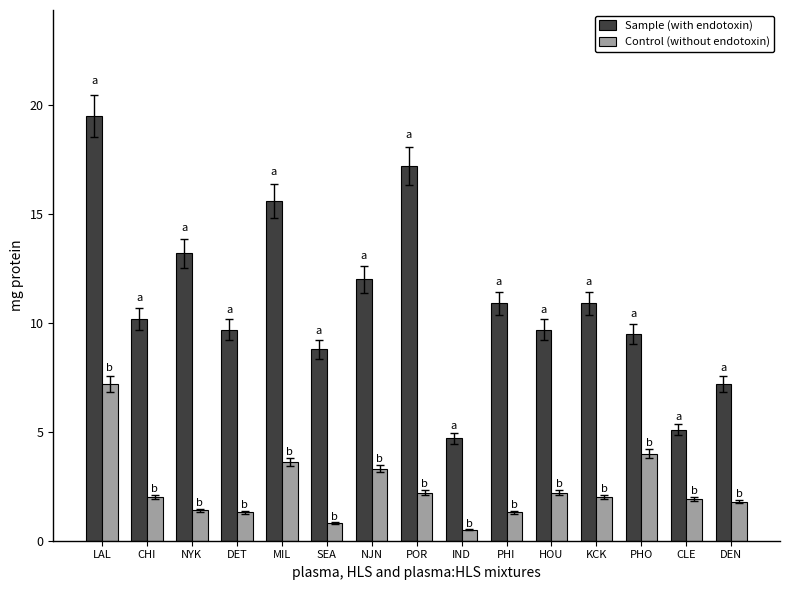

What is the label of the 11th bar from the left?

HOU